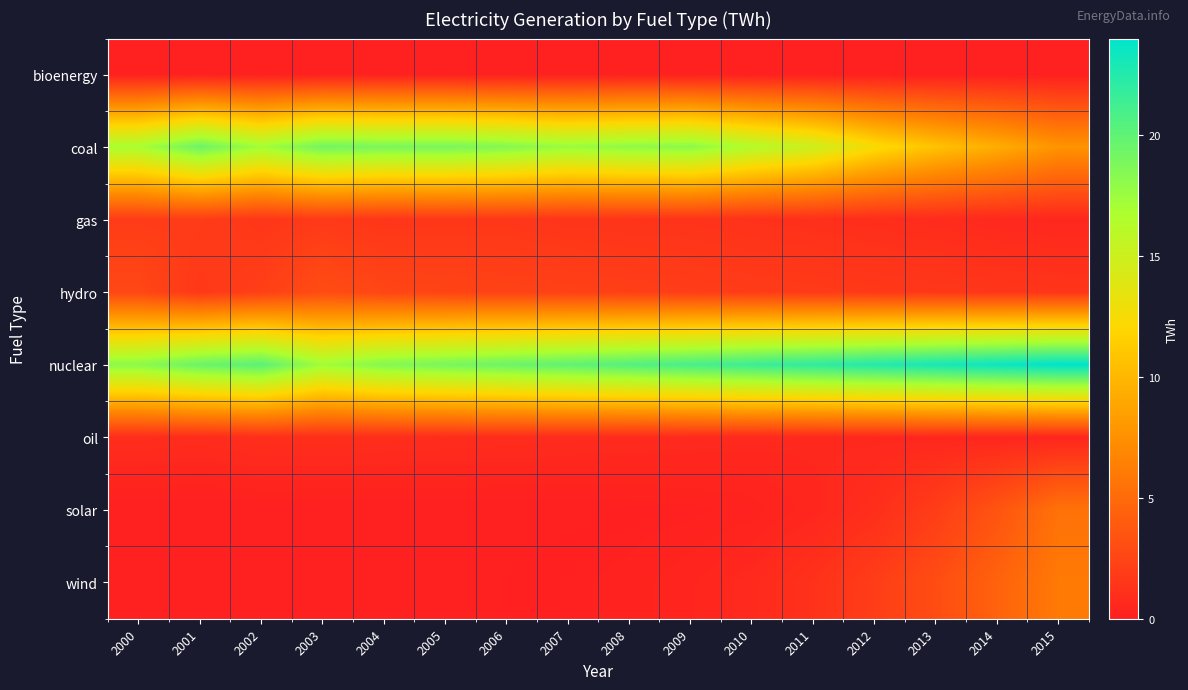

Reading right to left, what are all the values shown in this chart?

bioenergy: 2015=0.0	2014=0.0	2013=0.0	2012=0.0	2011=0.0	2010=0.0	2009=0.0	2008=0.0	2007=0.0	2006=0.0	2005=0.0	2004=0.0	2003=0.0	2002=0.0	2001=0.0	2000=0.0
coal: 2015=7.7	2014=9.3	2013=10.7	2012=12.5	2011=15.0	2010=16.4	2009=18.2	2008=18.0	2007=17.6	2006=18.5	2005=19.0	2004=18.9	2003=19.2	2002=17.2	2001=19.5	2000=16.9
gas: 2015=0.5	2014=0.6	2013=0.8	2012=0.9	2011=1.1	2010=1.2	2009=1.3	2008=1.4	2007=1.4	2006=1.6	2005=1.6	2004=1.5	2003=1.8	2002=1.5	2001=1.9	2000=1.9
hydro: 2015=1.4	2014=1.5	2013=1.6	2012=1.7	2011=1.8	2010=1.9	2009=2.0	2008=2.1	2007=2.2	2006=2.3	2005=2.4	2004=2.5	2003=3.0	2002=2.1	2001=1.6	2000=2.6
nuclear: 2015=24.0	2014=23.5	2013=23.0	2012=22.5	2011=22.0	2010=21.5	2009=21.0	2008=20.5	2007=20.0	2006=19.5	2005=19.0	2004=18.5	2003=17.3	2002=20.2	2001=19.6	2000=18.2
oil: 2015=0.4	2014=0.5	2013=0.5	2012=0.6	2011=0.6	2010=0.7	2009=0.7	2008=0.8	2007=0.8	2006=0.8	2005=0.9	2004=0.9	2003=1.0	2002=1.0	2001=0.8	2000=0.9
solar: 2015=5.5	2014=3.5	2013=2.0	2012=1.0	2011=0.5	2010=0.2	2009=0.1	2008=0.1	2007=0.0	2006=0.0	2005=0.0	2004=0.0	2003=0.0	2002=0.0	2001=0.0	2000=0.0
wind: 2015=6.0	2014=4.5	2013=3.0	2012=2.0	2011=1.2	2010=0.7	2009=0.4	2008=0.2	2007=0.1	2006=0.1	2005=0.0	2004=0.0	2003=0.0	2002=0.0	2001=0.0	2000=0.0